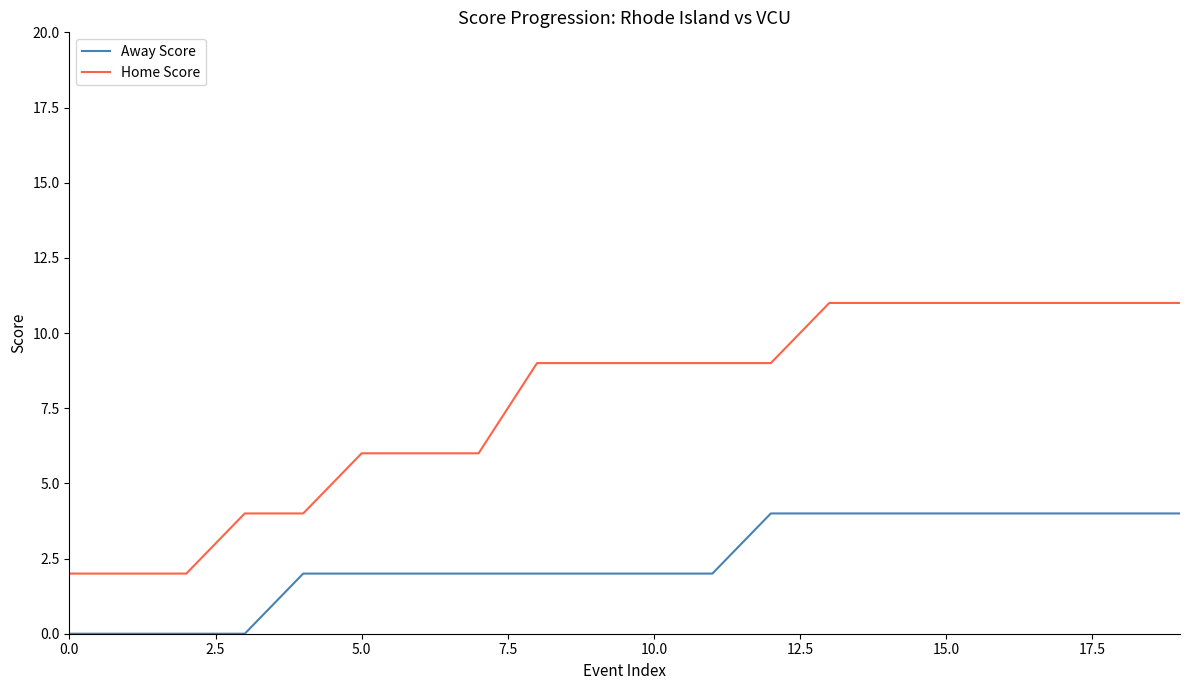

Rank the series by their maximum value, from highest to lowest.

Home Score, Away Score